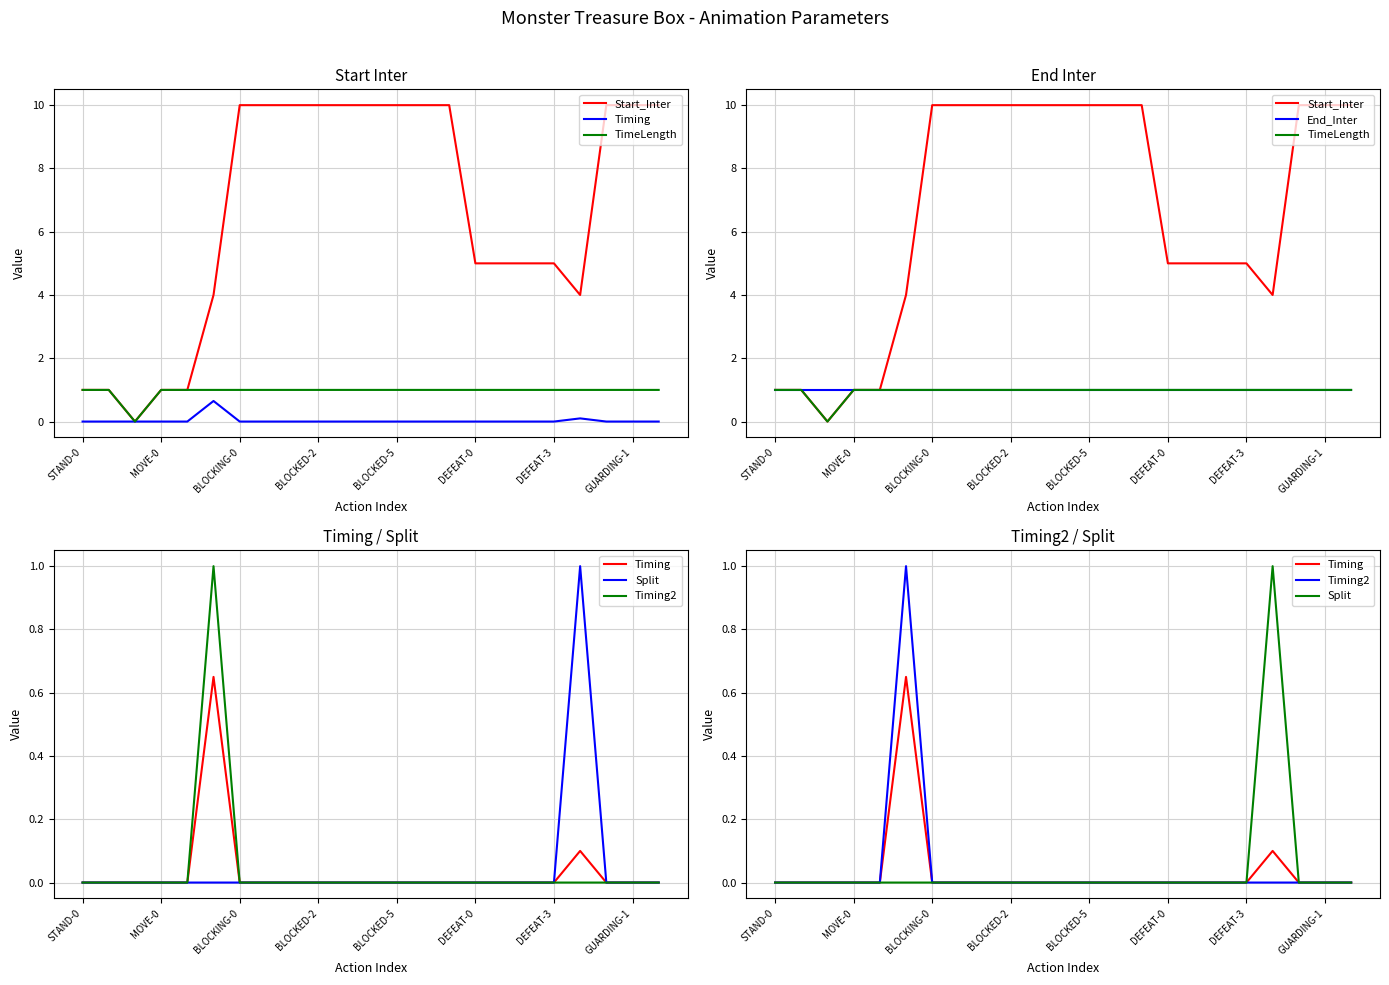

At which category does the chart reach its minimum across all series?

BLOCKING-0